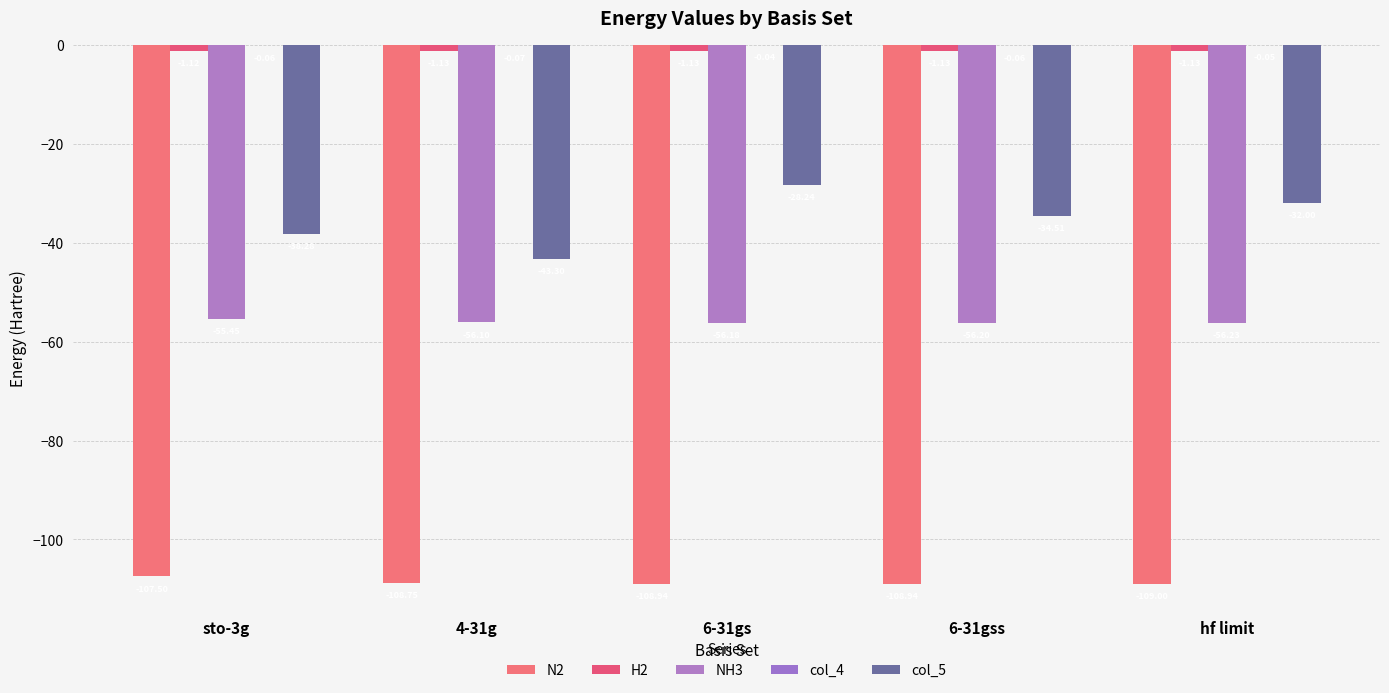

What is the difference between the maximum and minimum values in the col_5 series?

15.1